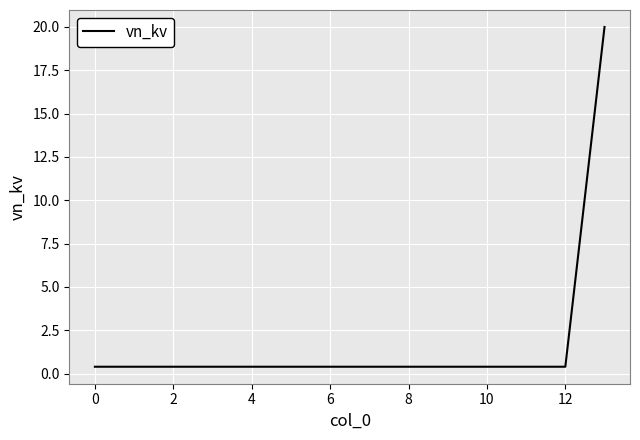

What is the difference between the maximum and minimum values?

19.6